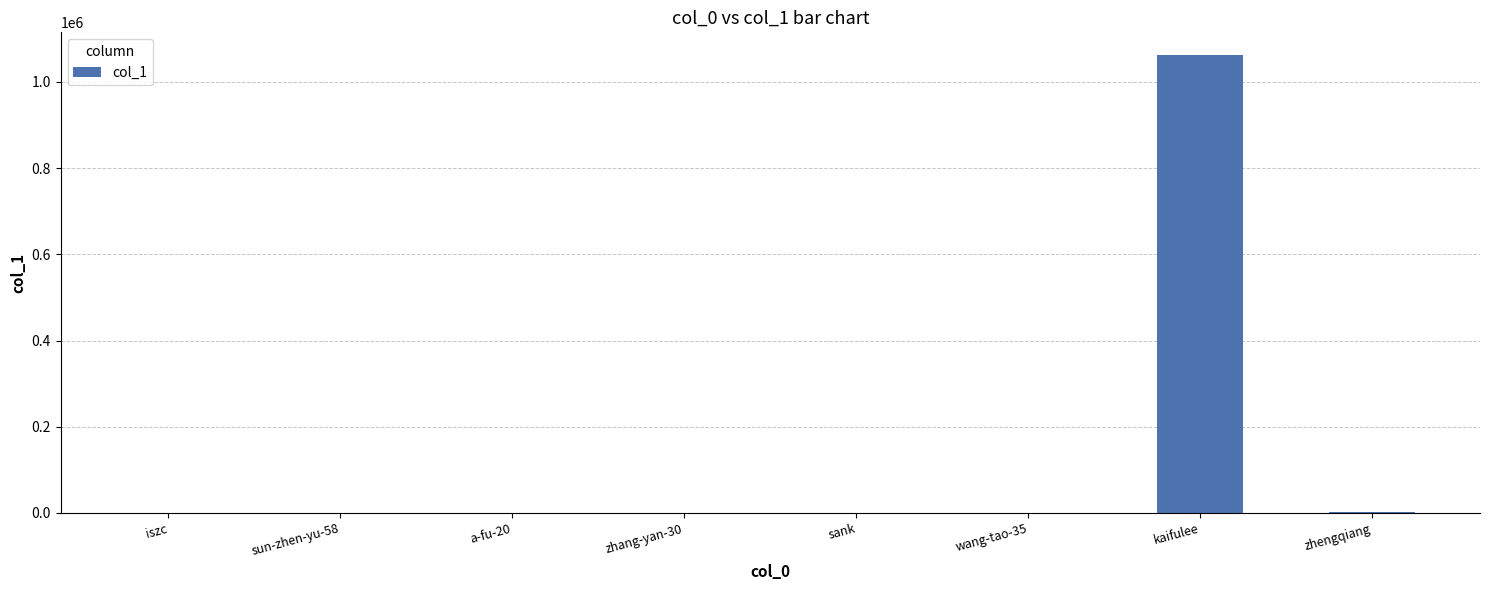

Is it true that the value at iszc is 1?

True